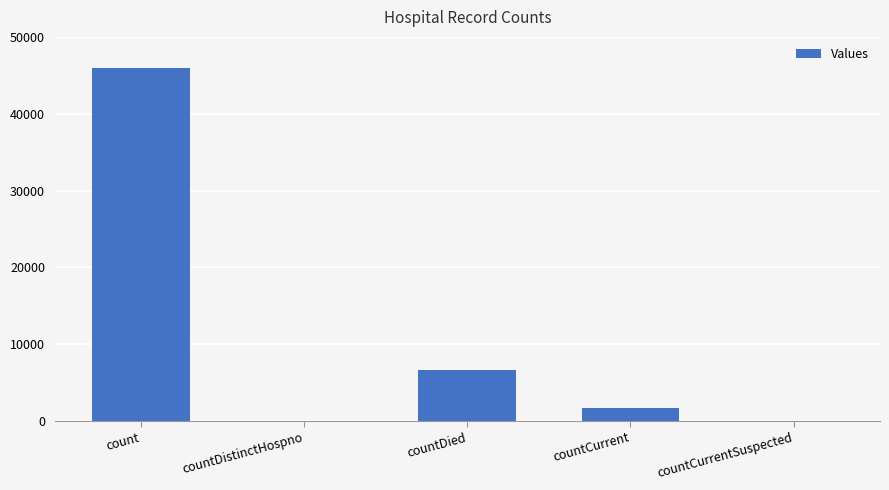

What is the difference between the values at countCurrent and countCurrentSuspected?

1632